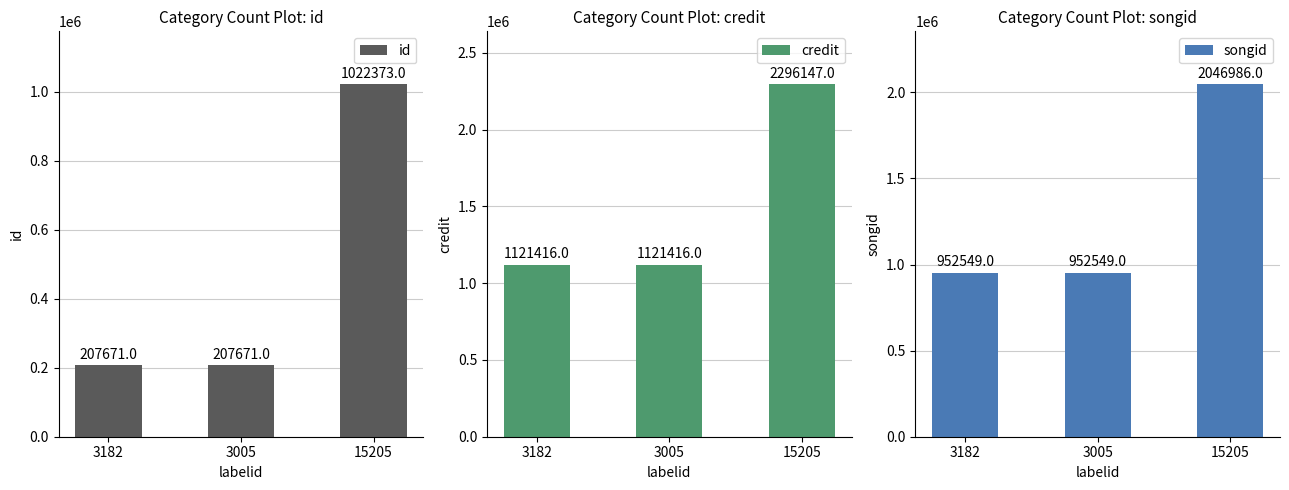

Reading left to right, what are all the values shown in this chart?

id: 3182=207671	3005=207671	15205=1022373
credit: 3182=1121416	3005=1121416	15205=2296147
songid: 3182=952549	3005=952549	15205=2046986